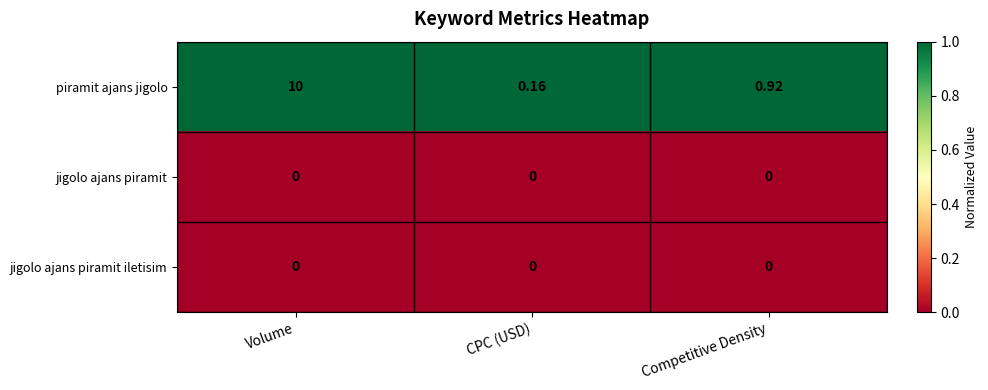

Which series has the largest range (max minus min)?

piramit ajans jigolo